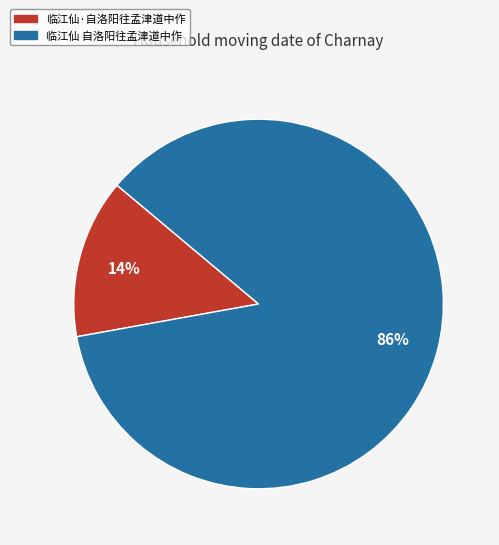

Is there any slice that represents more than half of the pie?

Yes